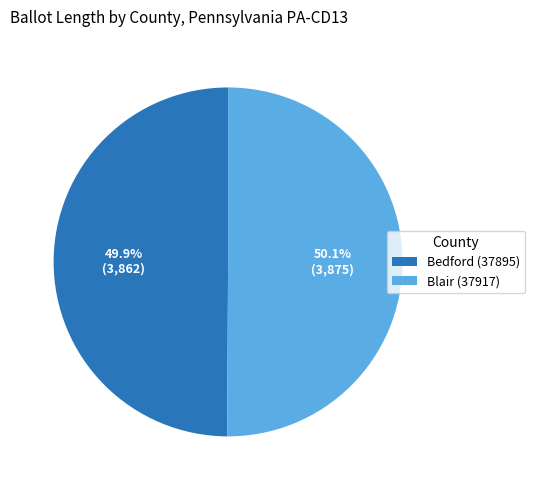

Count the number of slices in the pie.

2